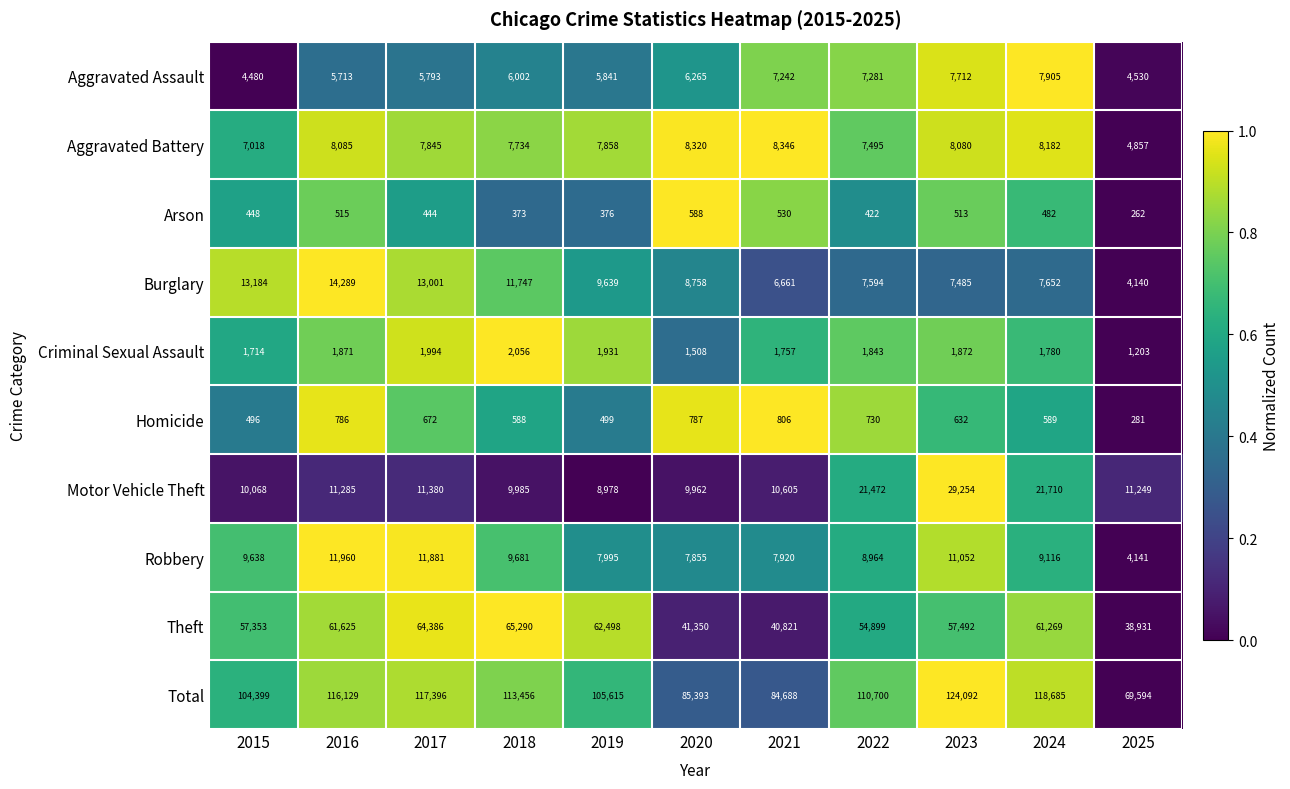

True or false: Criminal Sexual Assault has a value of 1714 at 2015.

True